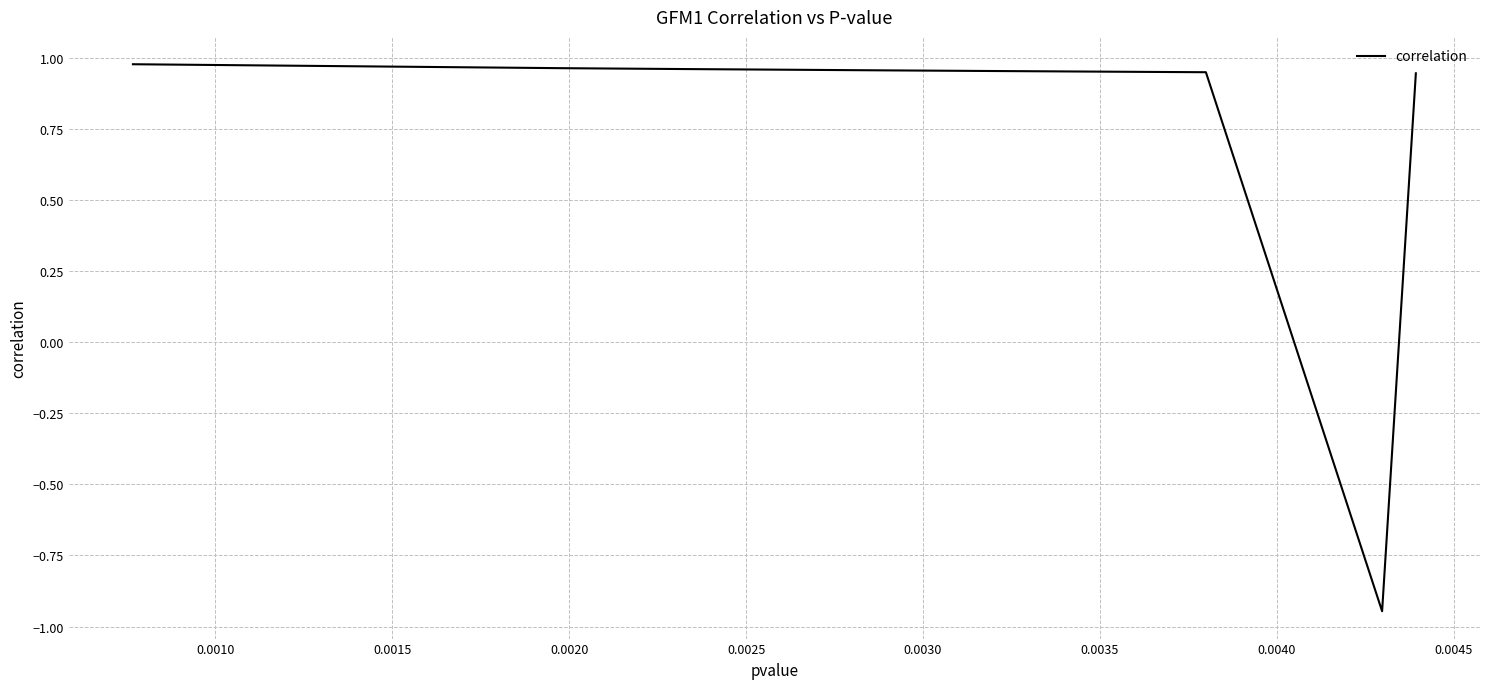

Count the number of values greater than 0.

9